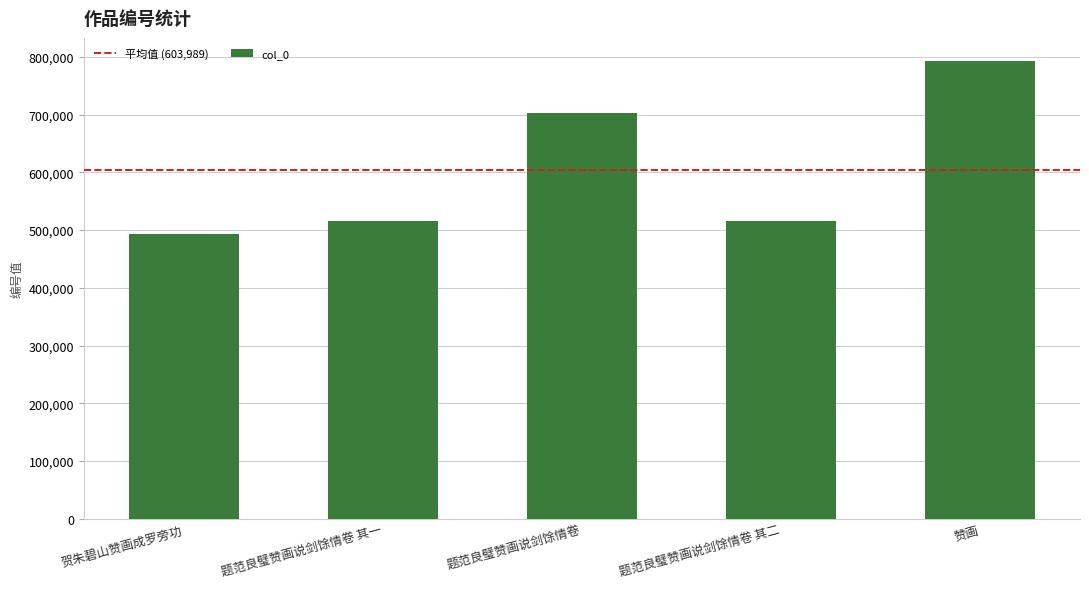

Which has a higher value, 题范良璧赞画说剑馀情卷 or 赞画?

赞画